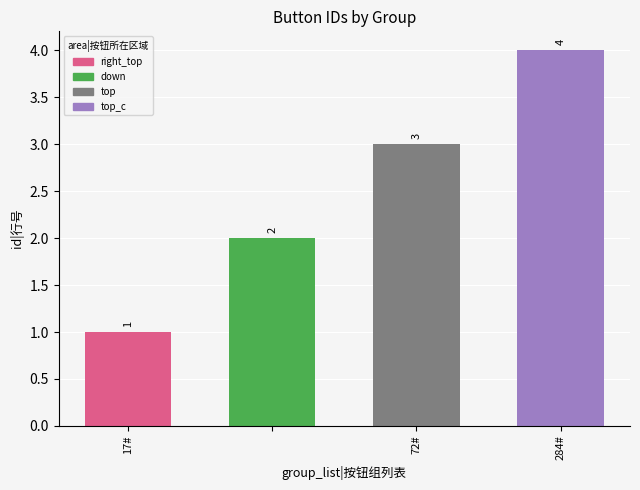

How many values are between 2 and 4?

3